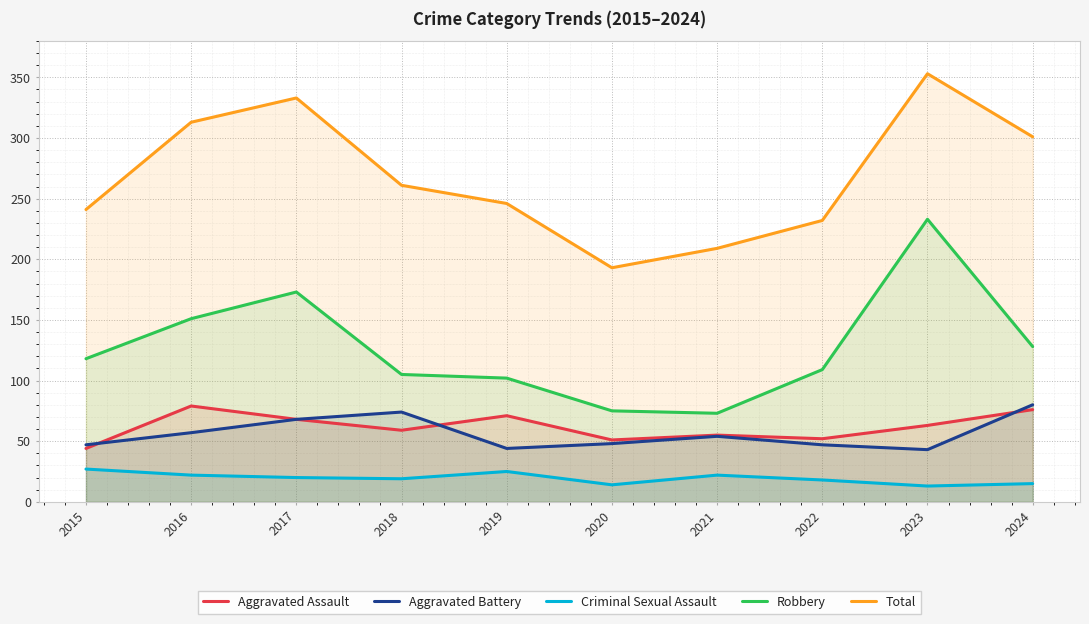

What is the total value across all series at 2019?

488